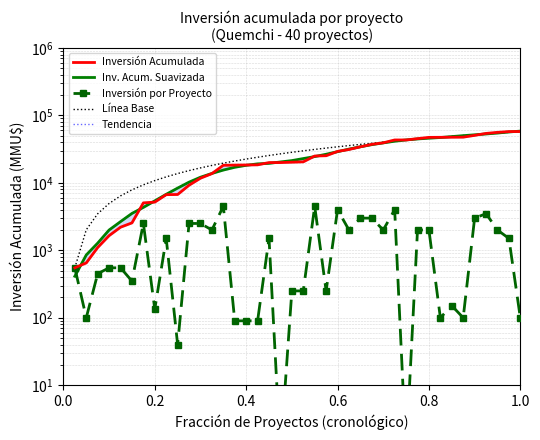

True or false: Inversión por Proyecto and Inversión Acumulada cross at least once.

False